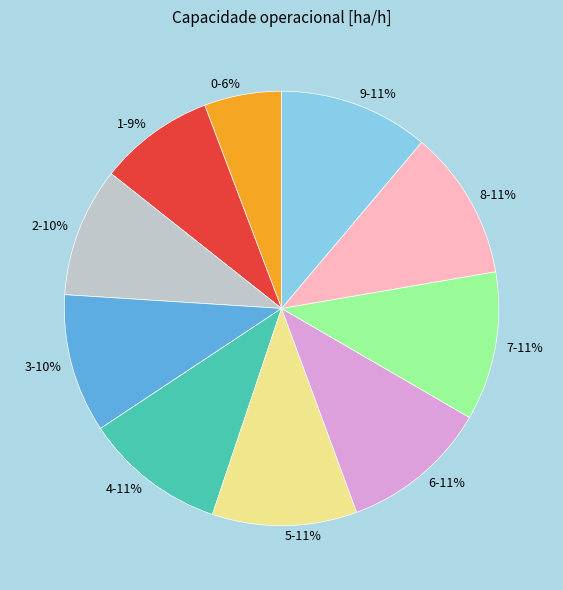

To the nearest percent, what percentage of the pie is 8?

11%